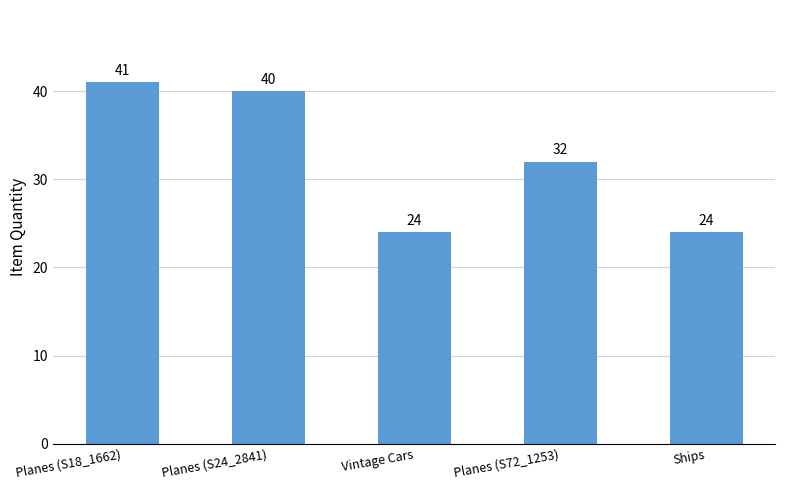

What is the difference between the maximum and minimum values?

17